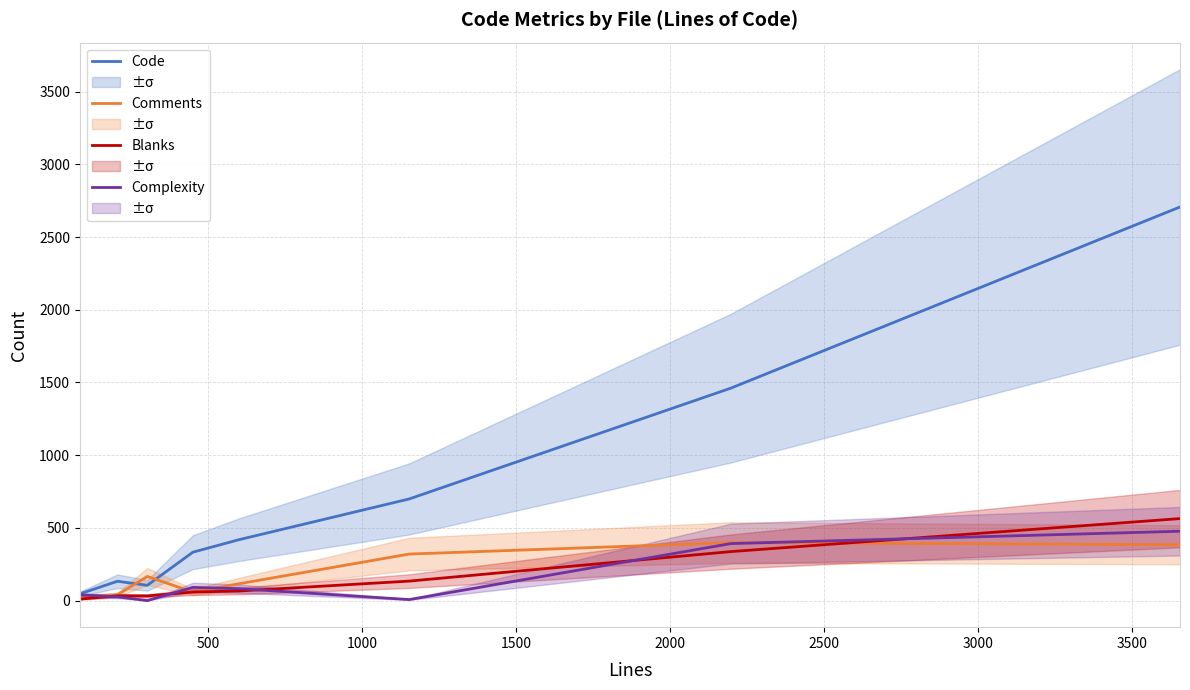

What is the maximum value for Complexity?

477